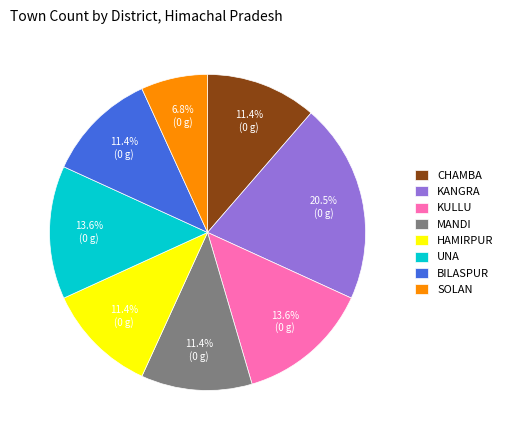

What is the smallest slice in the pie chart?

SOLAN